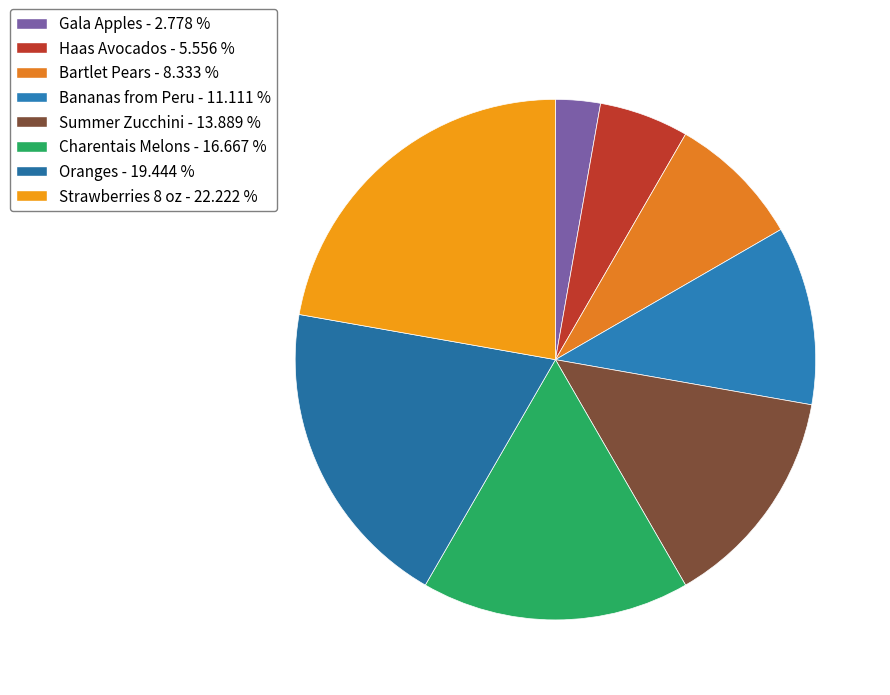

How many slices are in this pie chart?

8